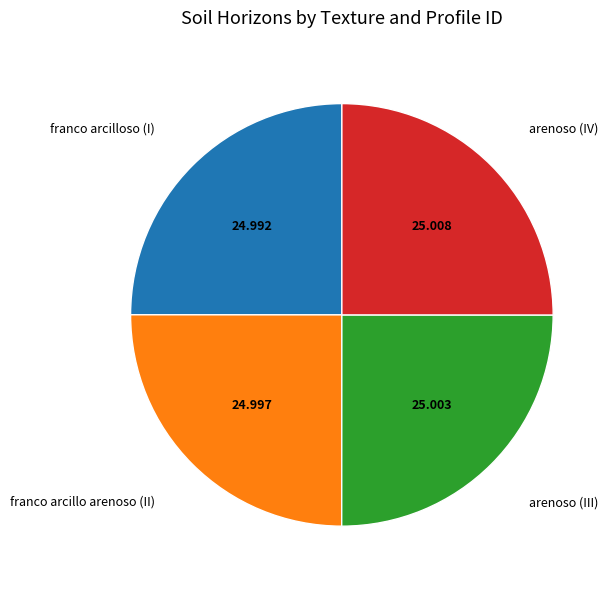

How many slices are in this pie chart?

4